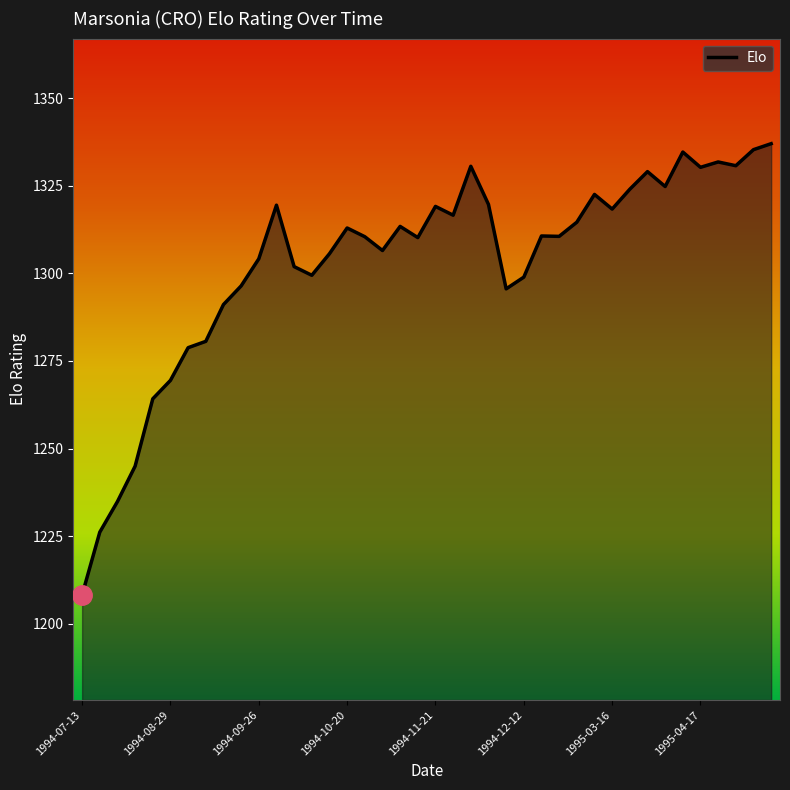

What is the smallest value displayed?

1208.2